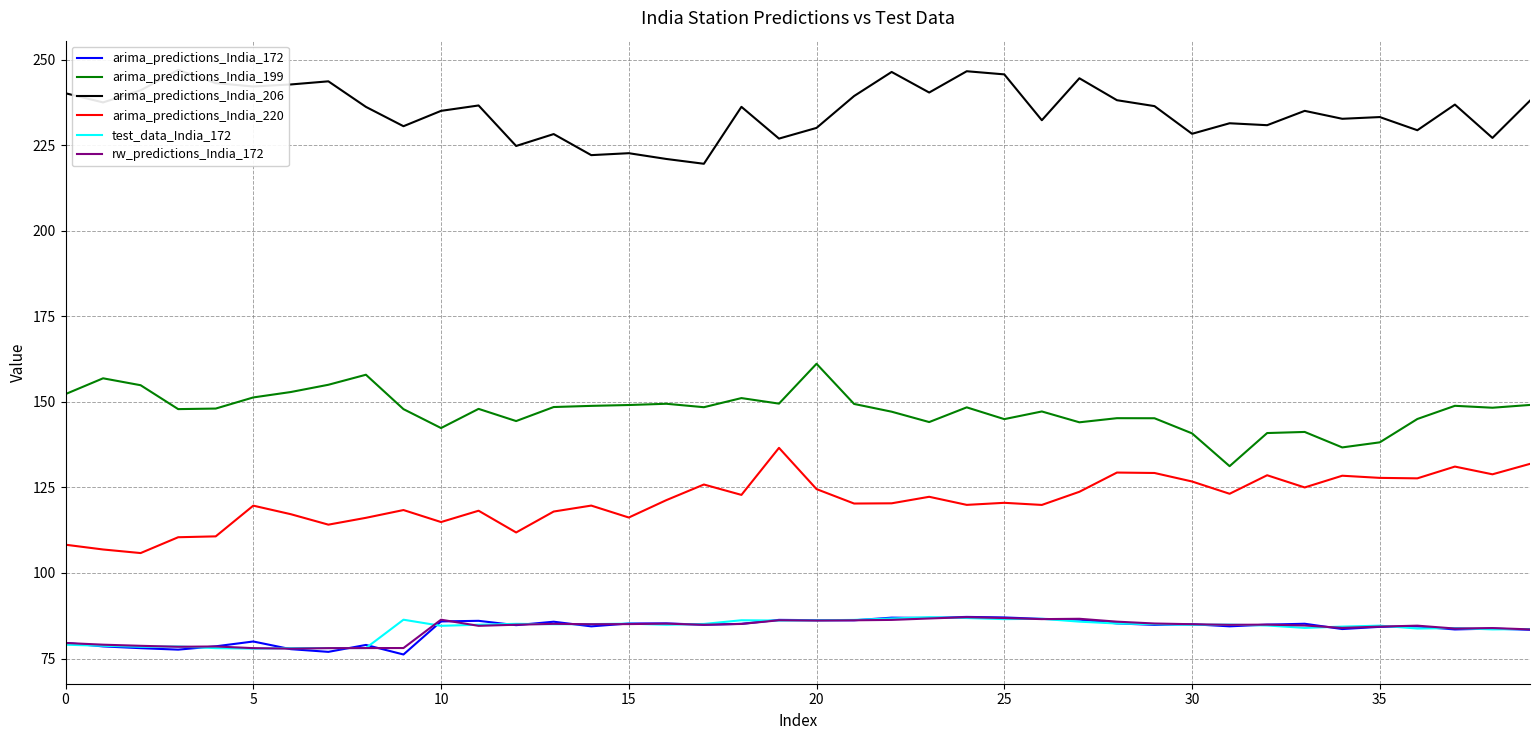

True or false: arima_predictions_India_199 and test_data_India_172 cross at least once.

False